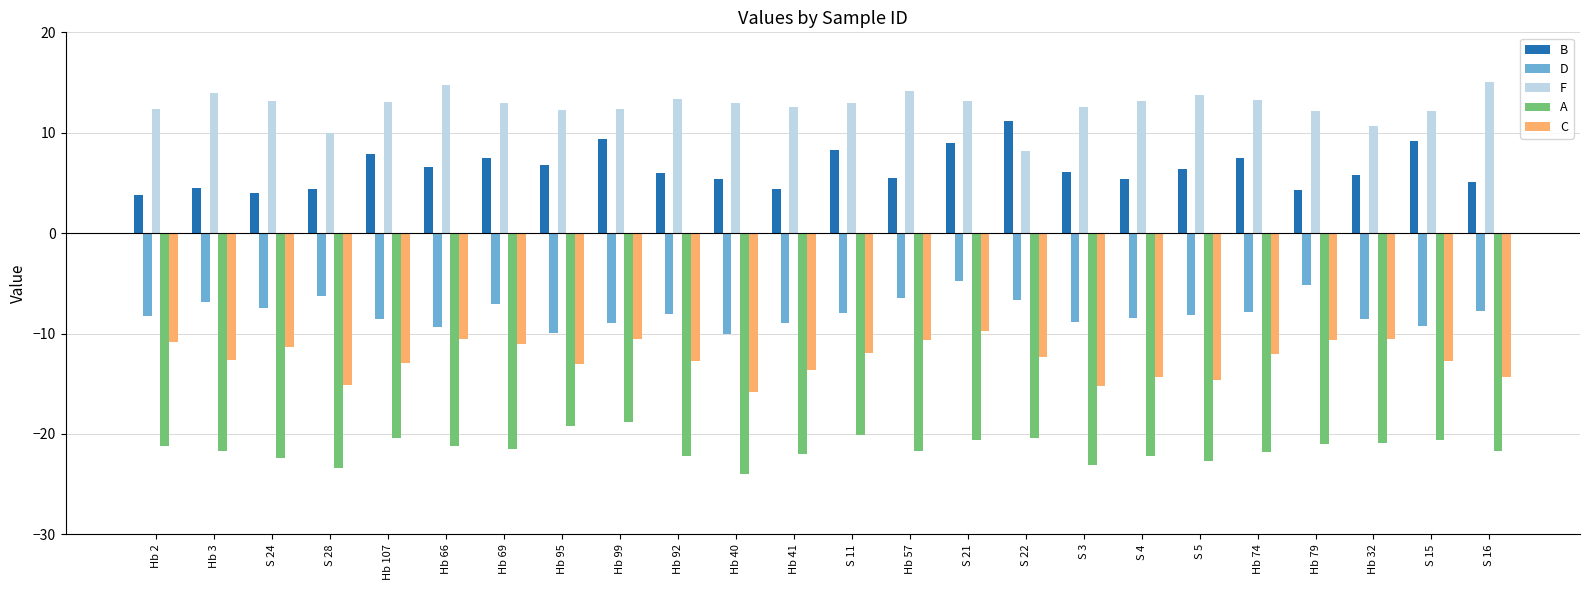

Is the value of F at S 5 greater than the value of B at S 22?

Yes